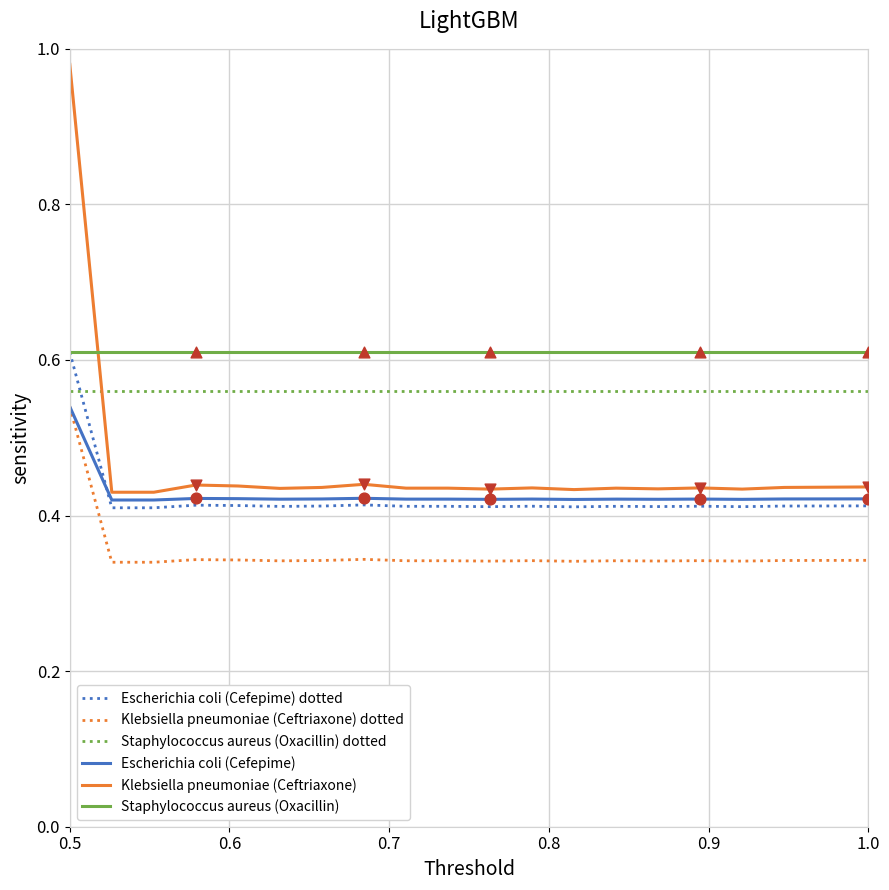

Which series has the largest total across all categories?

Staphylococcus aureus (Oxacillin)